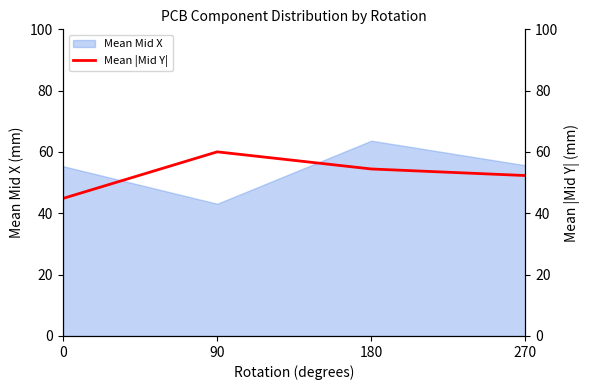

Which category has the lowest value in the Mean Mid X series?

90